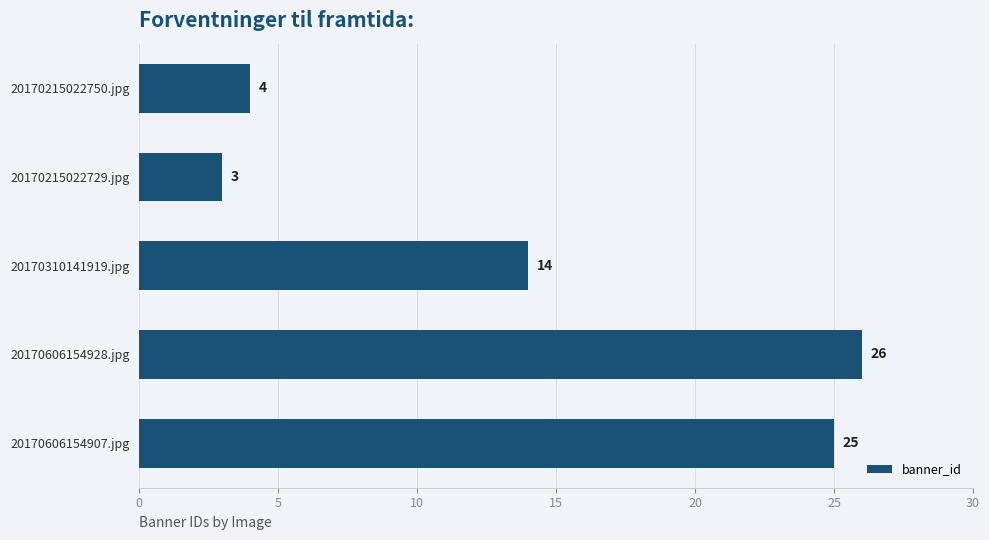

Rank the categories by value from highest to lowest.

20170606154928.jpg, 20170606154907.jpg, 20170310141919.jpg, 20170215022750.jpg, 20170215022729.jpg